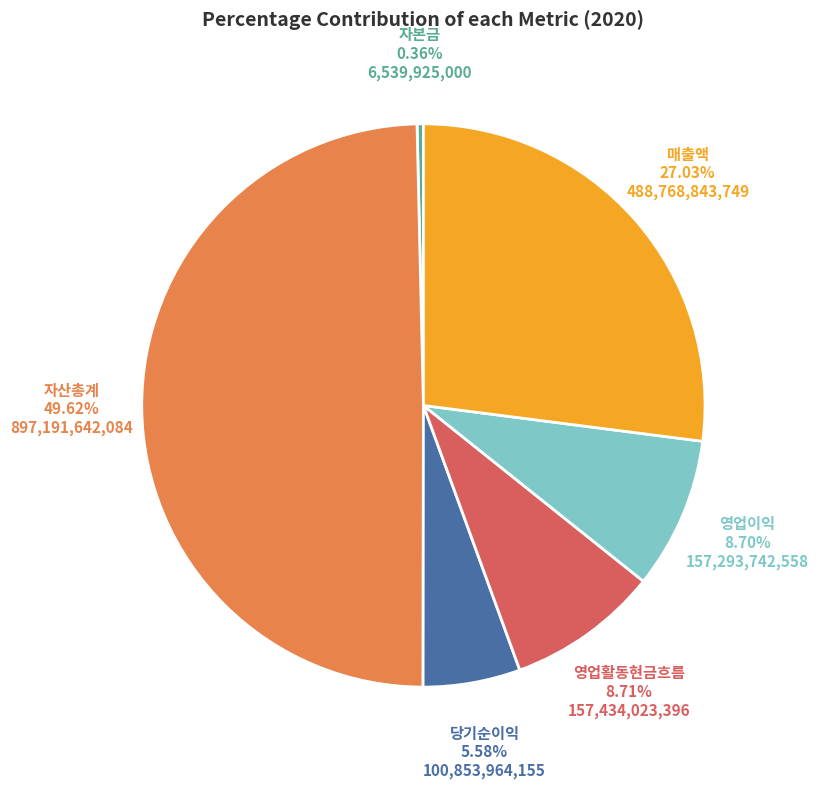

Rank the categories by value from lowest to highest.

자본금, 당기순이익, 영업이익, 영업활동현금흐름, 매출액, 자산총계